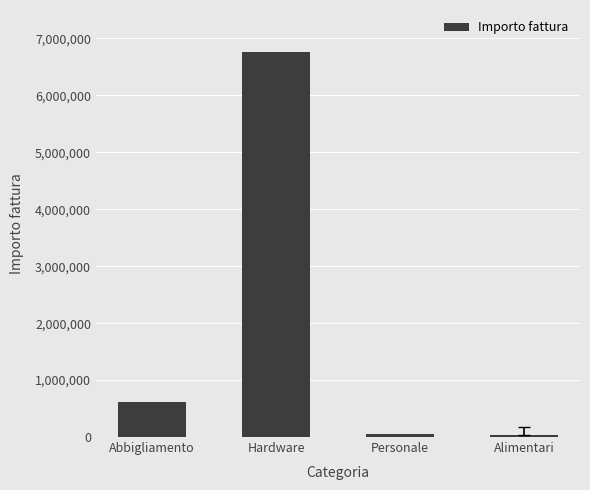

How many data points are less than 611780?

2